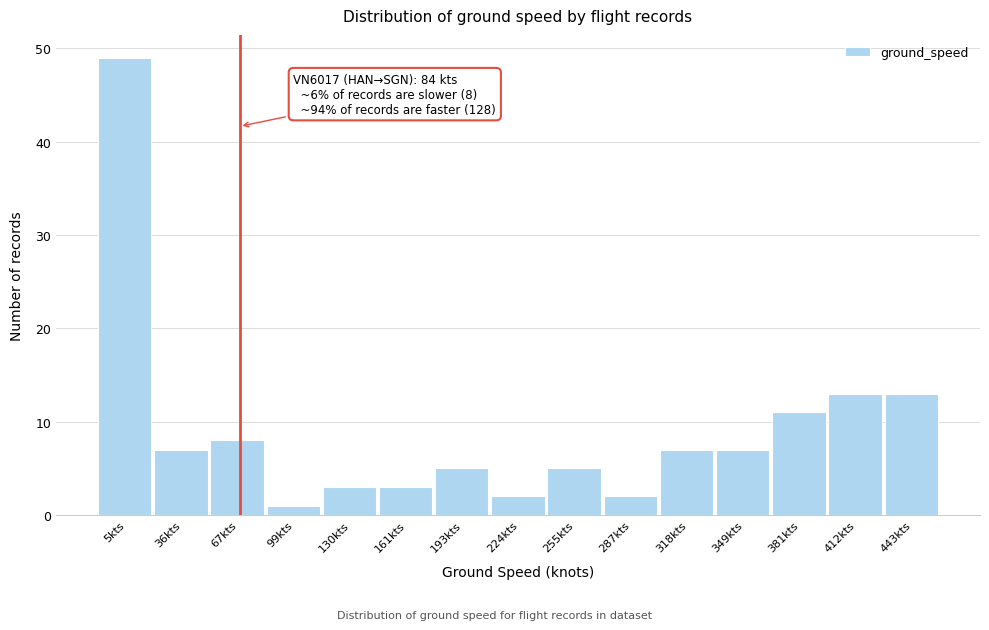

Reading left to right, what are all the values shown in this chart?

5kts=49	36kts=7	67kts=8	99kts=1	130kts=3	161kts=3	193kts=5	224kts=2	255kts=5	287kts=2	318kts=7	349kts=7	381kts=11	412kts=13	443kts=13